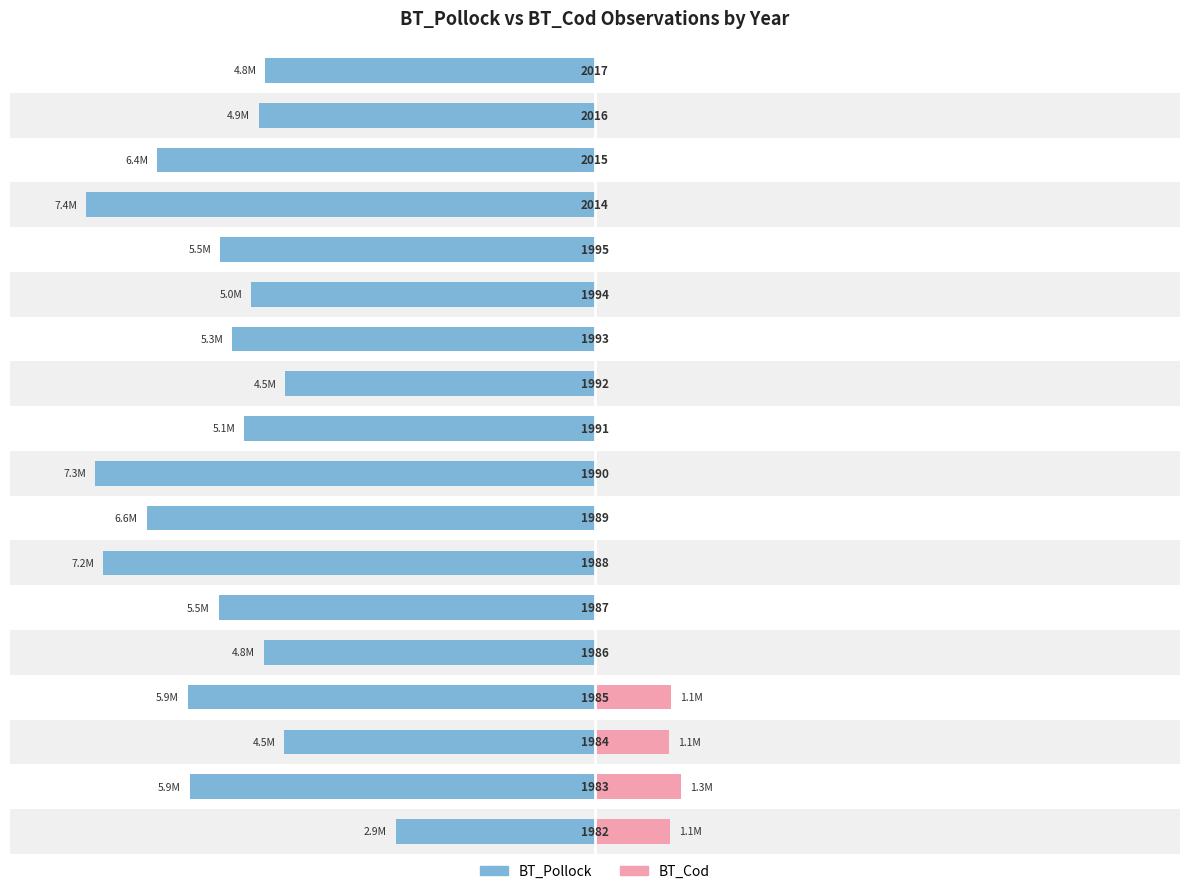

What is the value of the BT_Cod bar at the 4th from the left?

1114623.9